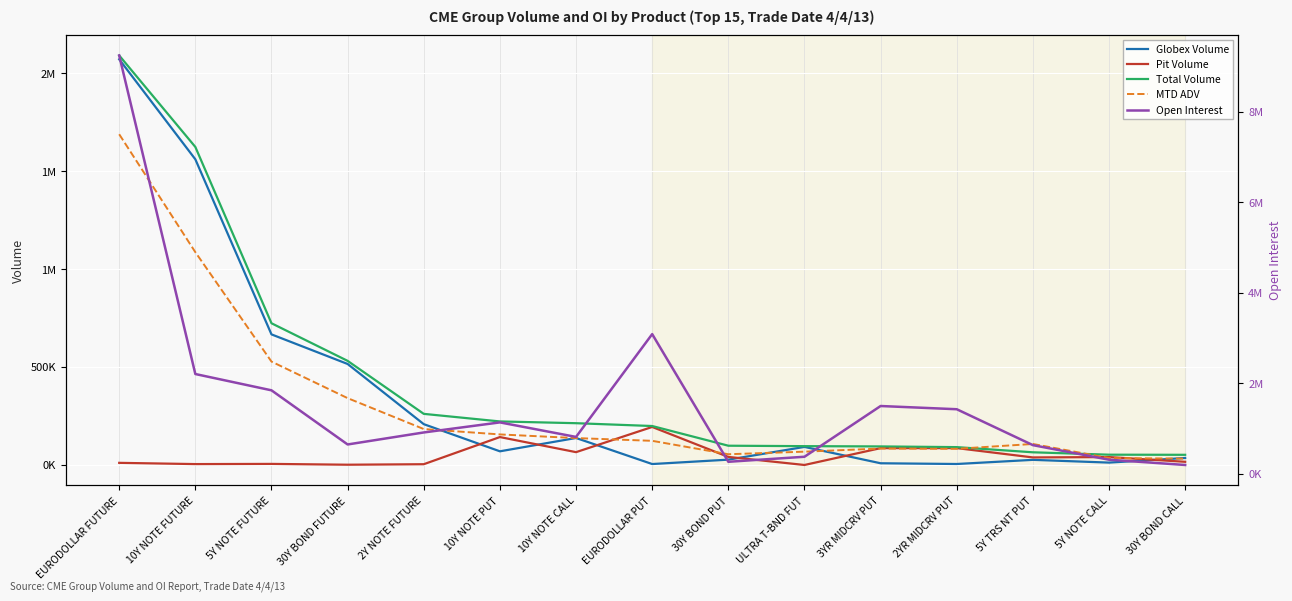

True or false: Open Interest and Pit Volume cross at least once.

False